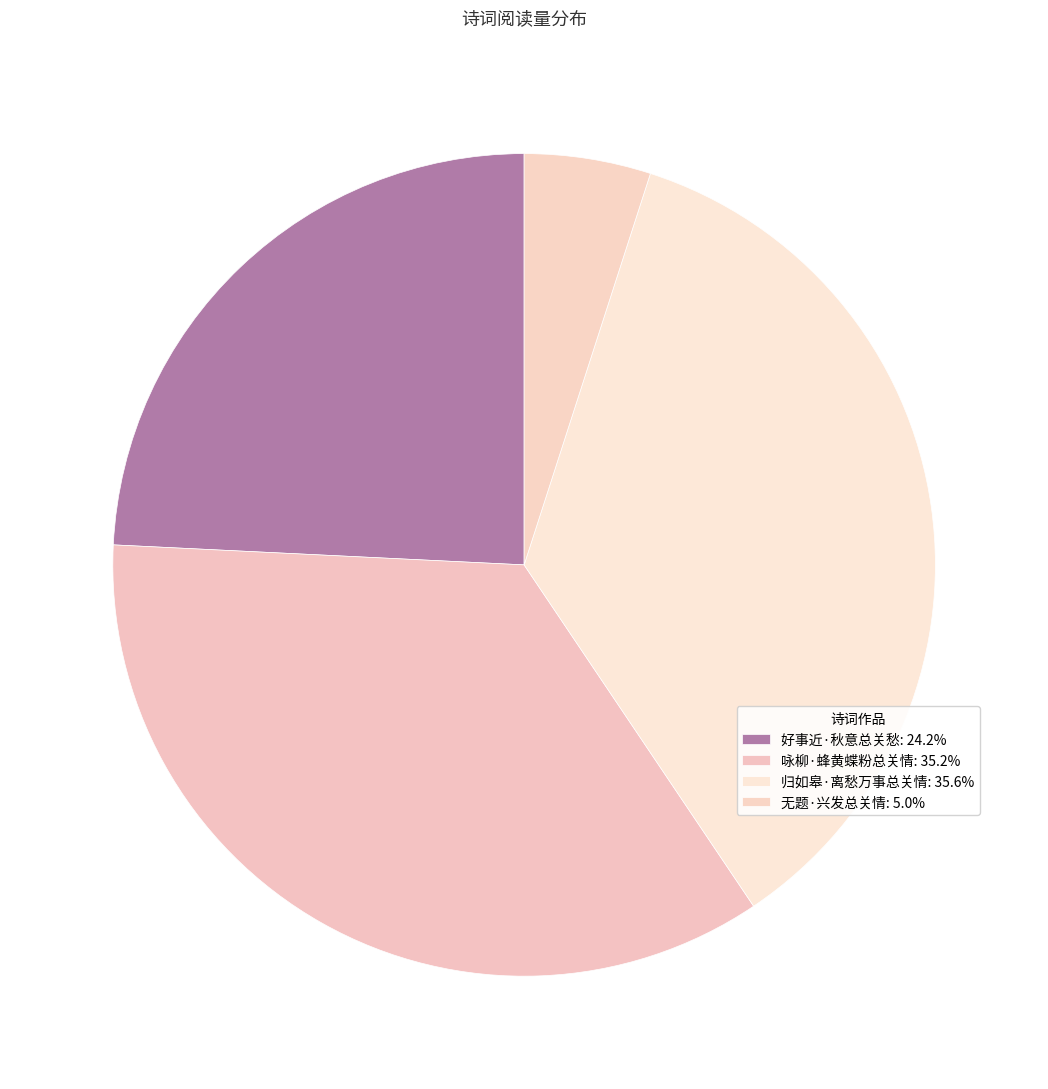

How many segments does this pie chart have?

4